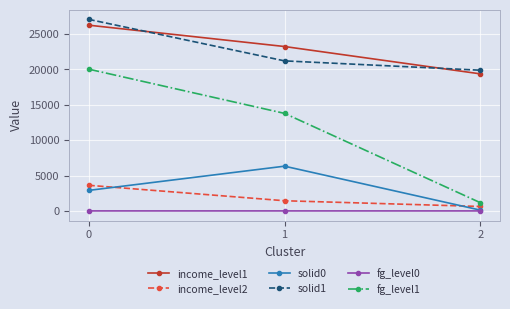

What is the sum of all solid1 values?

68155